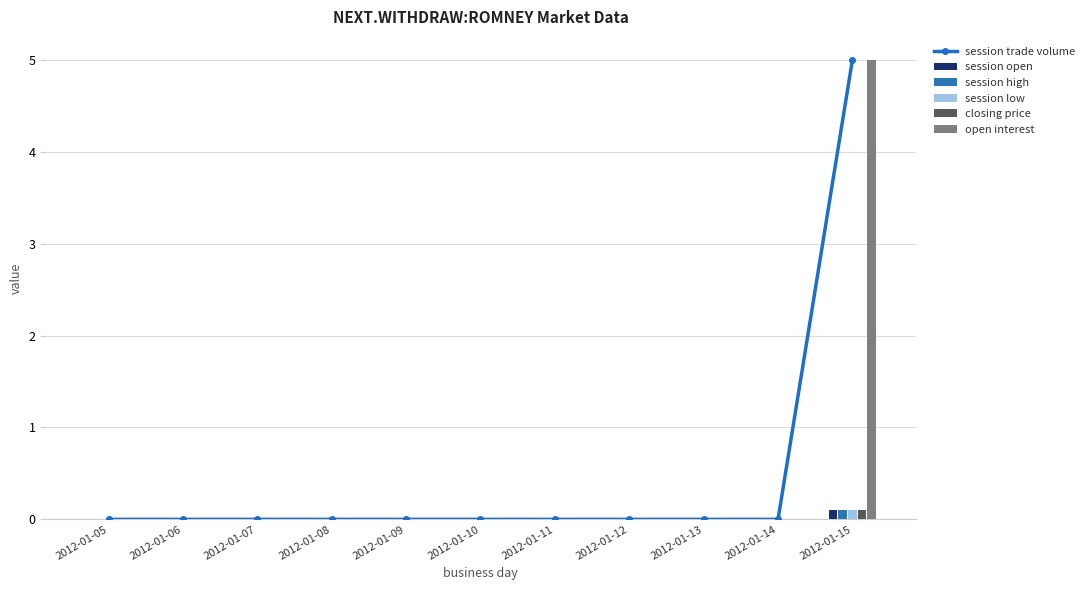

Reading right to left, list all the values displayed in this chart.

session trade volume: 5.0	0.0	0.0	0.0	0.0	0.0	0.0	0.0	0.0	0.0	0.0
session open: 0.1	0.0	0.0	0.0	0.0	0.0	0.0	0.0	0.0	0.0	0.0
session high: 0.1	0.0	0.0	0.0	0.0	0.0	0.0	0.0	0.0	0.0	0.0
session low: 0.1	0.0	0.0	0.0	0.0	0.0	0.0	0.0	0.0	0.0	0.0
closing price: 0.1	0.0	0.0	0.0	0.0	0.0	0.0	0.0	0.0	0.0	0.0
open interest: 5.0	0.0	0.0	0.0	0.0	0.0	0.0	0.0	0.0	0.0	0.0